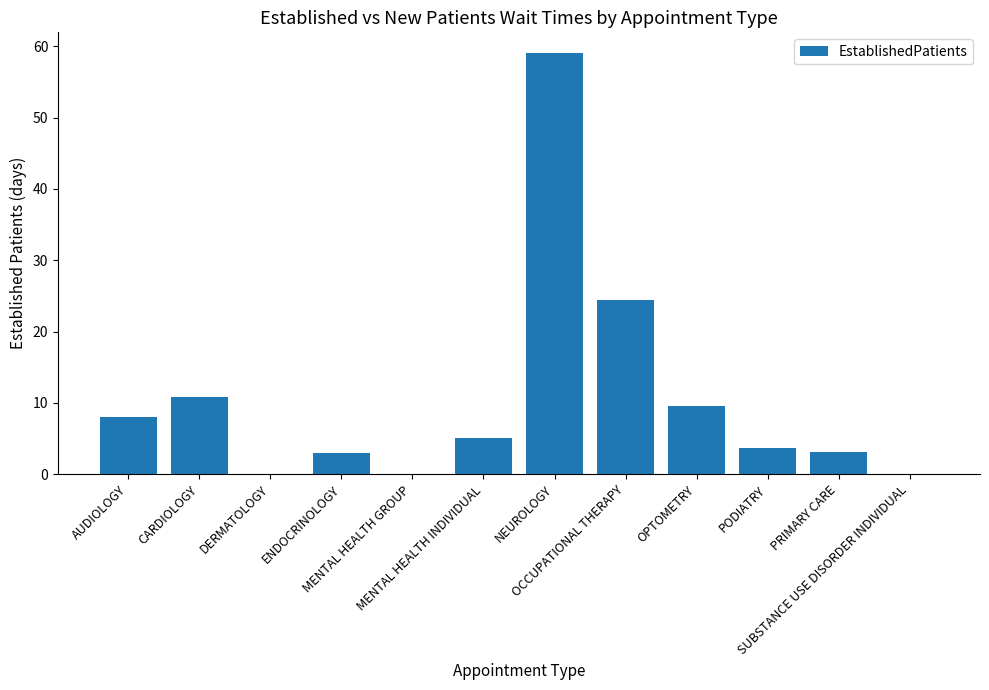

What is the maximum value shown in the chart?

59.0